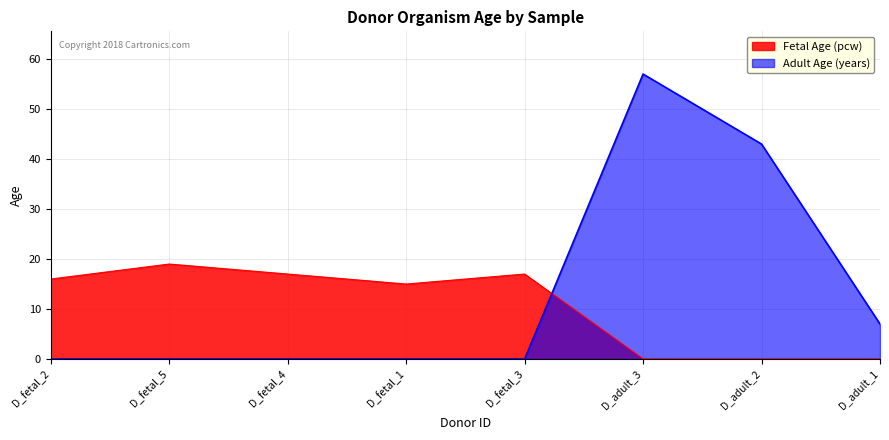

Which series has the largest total across all categories?

Adult Age (years)